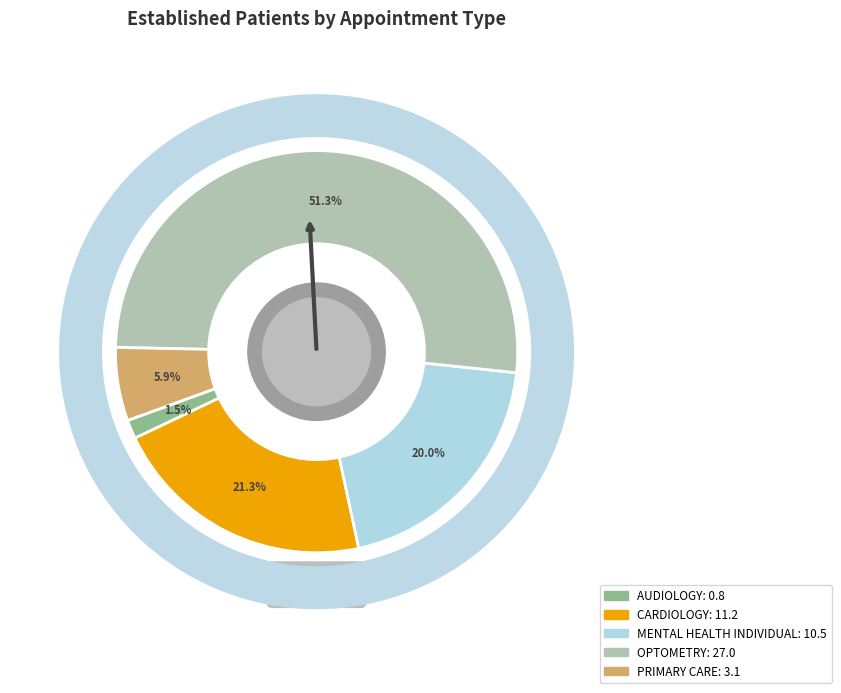

Is there a majority slice in this chart?

Yes